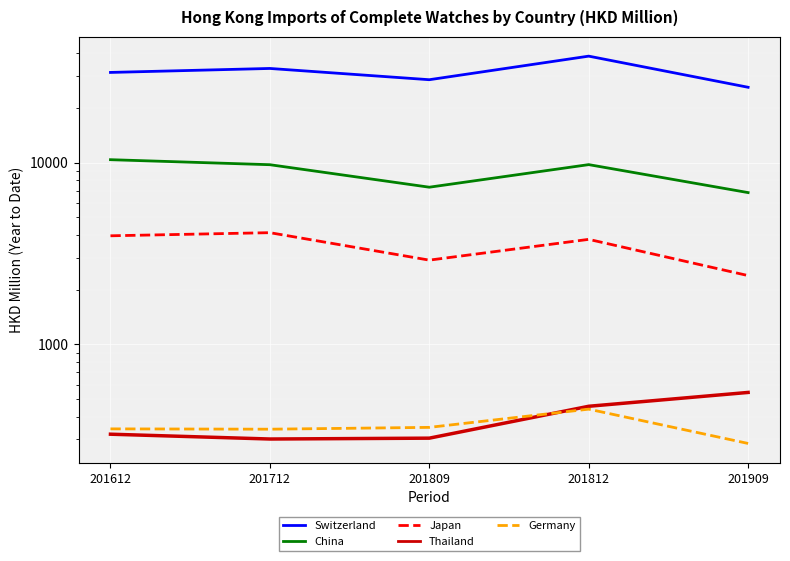

Rank the series by their maximum value, from lowest to highest.

Germany, Thailand, Japan, China, Switzerland